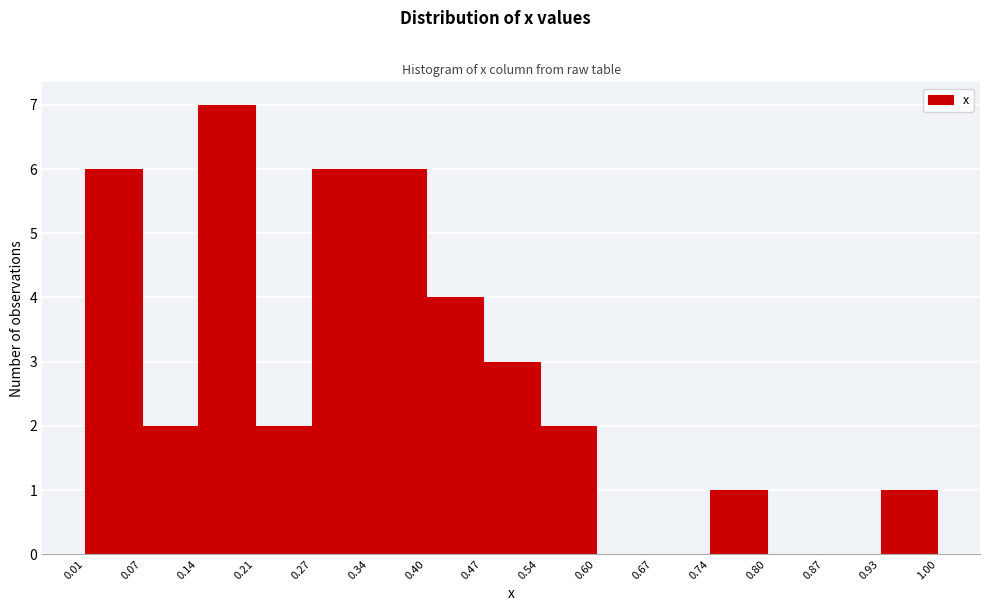

Reading left to right, list every bar in this chart as the range it spans on the x-axis followed by its height. The values are not printed on the chart, so give them approximately, as read against the axis.

0.01 to 0.07: 6
0.07 to 0.14: 2
0.14 to 0.21: 7
0.21 to 0.27: 2
0.27 to 0.34: 6
0.34 to 0.40: 6
0.40 to 0.47: 4
0.47 to 0.54: 3
0.54 to 0.60: 2
0.60 to 0.67: 0
0.67 to 0.74: 0
0.74 to 0.80: 1
0.80 to 0.87: 0
0.87 to 0.93: 0
0.93 to 1.00: 1